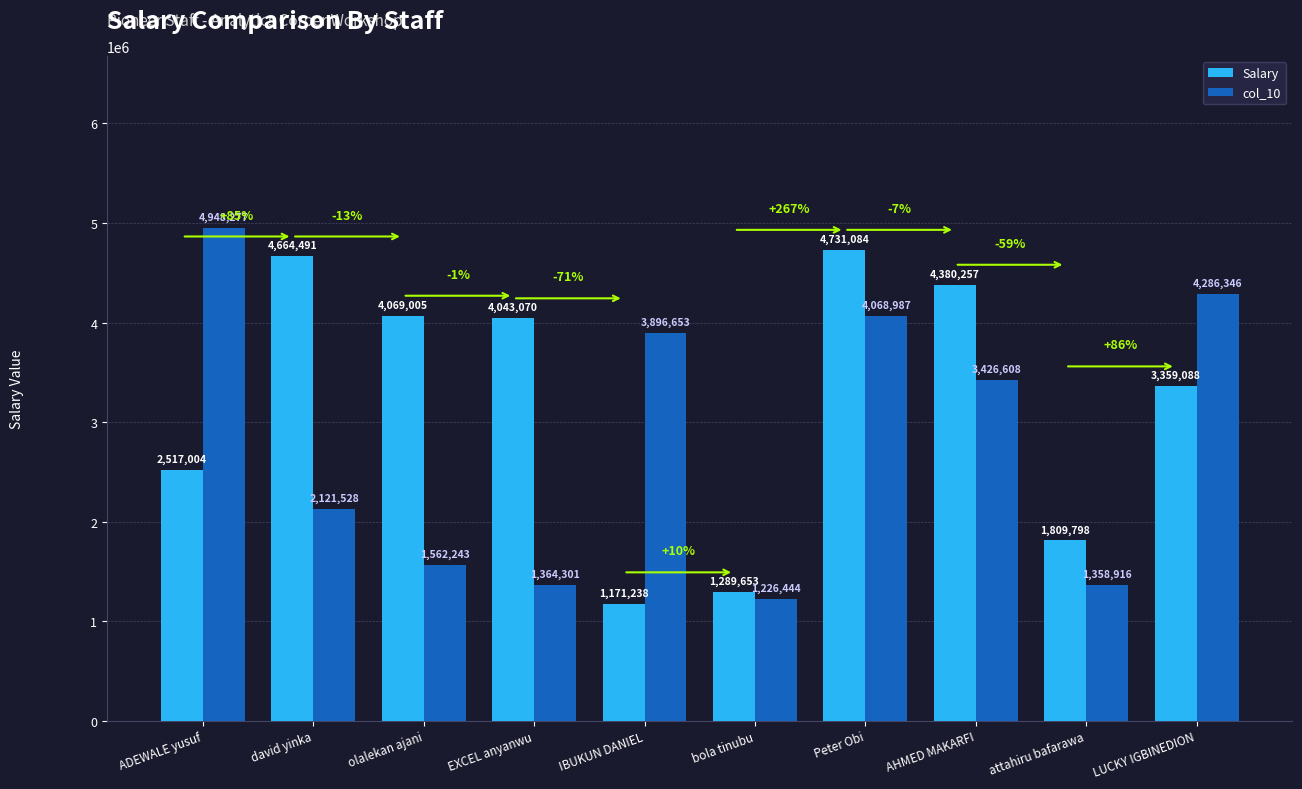

What is the minimum value for Salary?

1171238